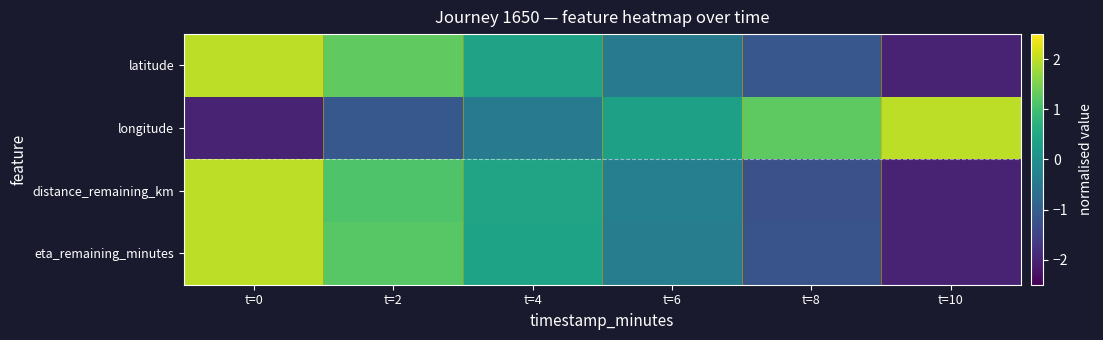

What is the spread (max minus min) of values at t=4?

0.8